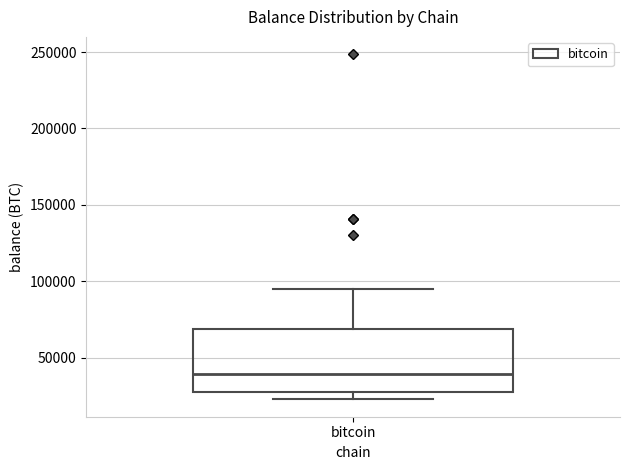

Transcribe this box plot: give where the median line is, the range the box spans, and where the two whiskers end, as read against the y-axis. The values are not printed on the chart, so give them approximately, as read against the axis.

median 40000, box 25000 to 70000, whiskers 25000 (just below the box's lower edge) to 95000